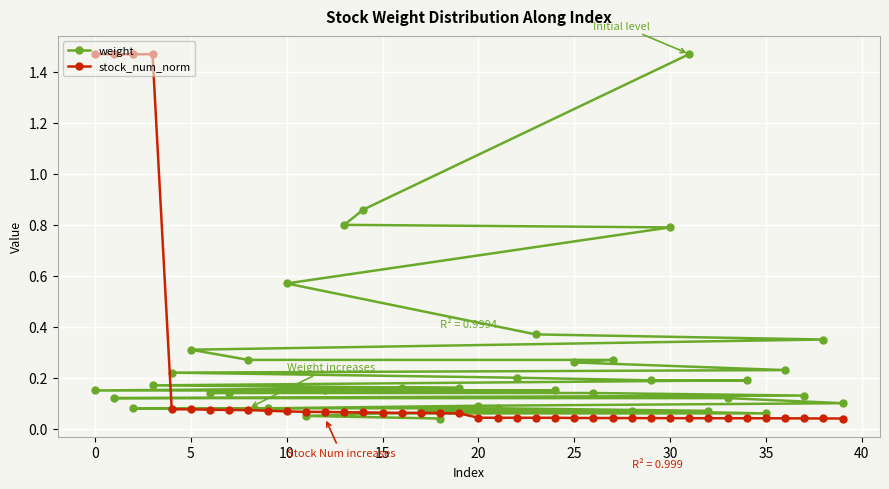

Is it true that stock_num_norm equals 0.1 at 12?

False